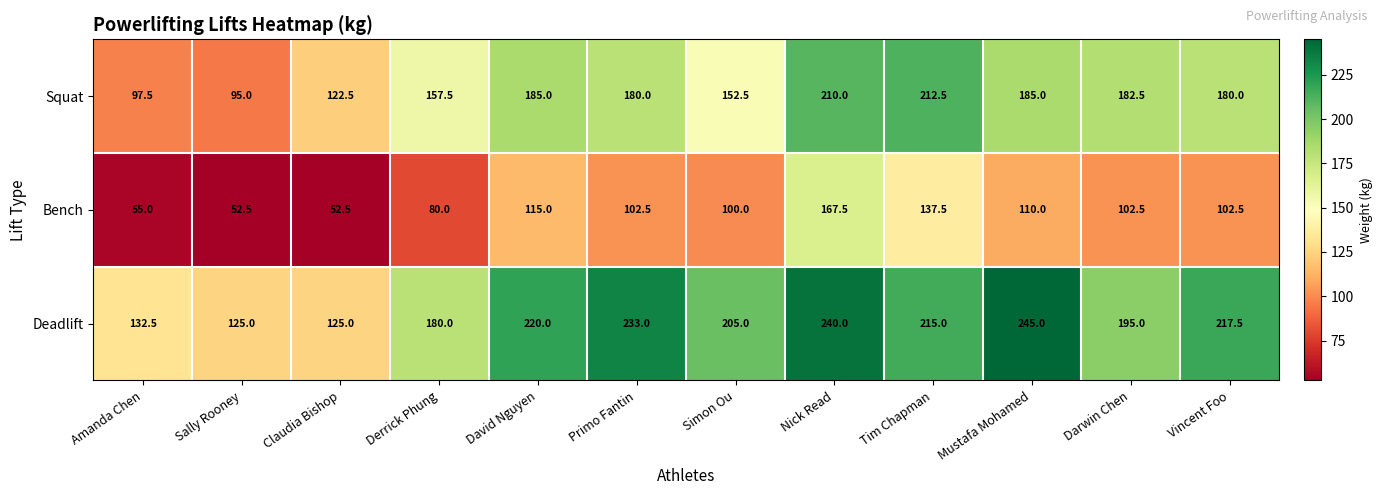

What is the lowest value of the Bench series?

52.5